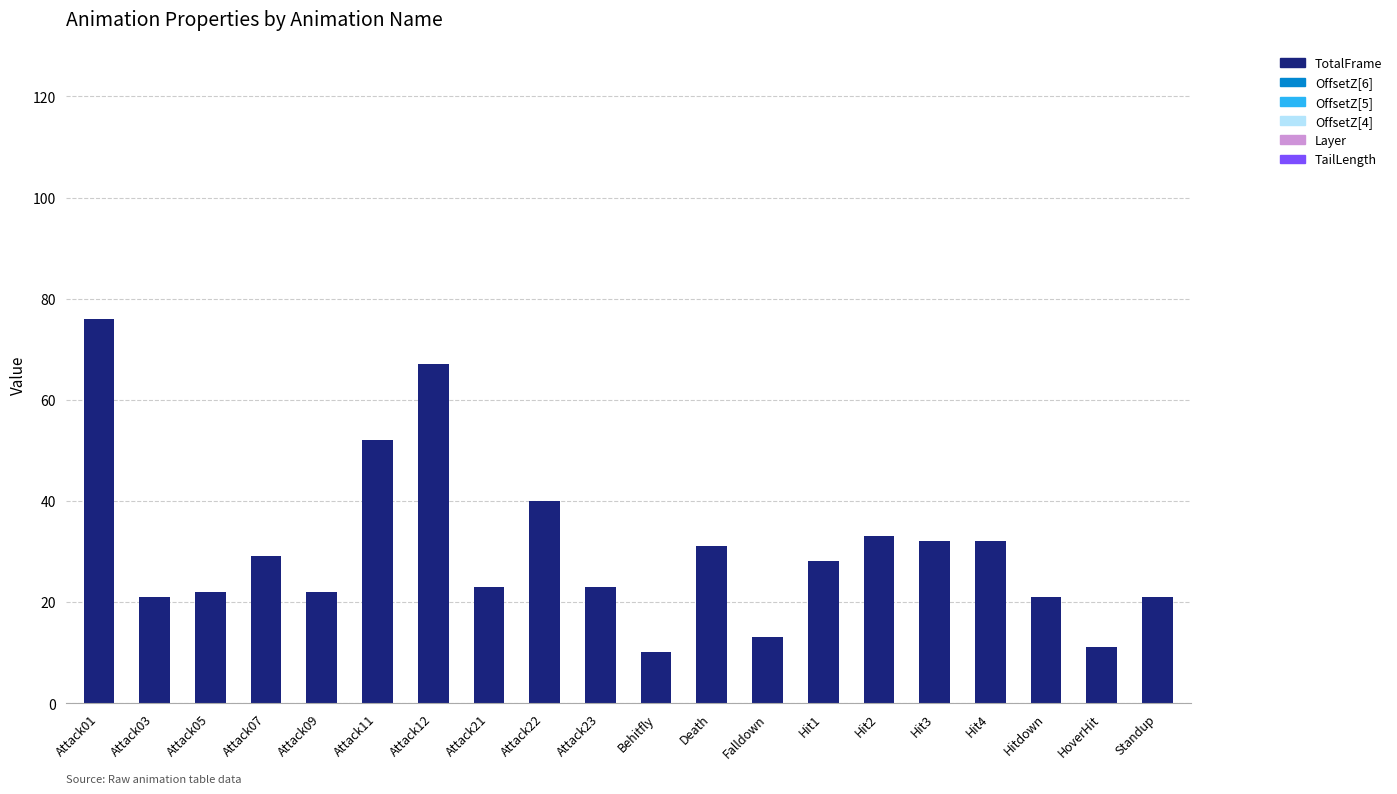

Are the bars grouped side by side (vs. stacked)?

No